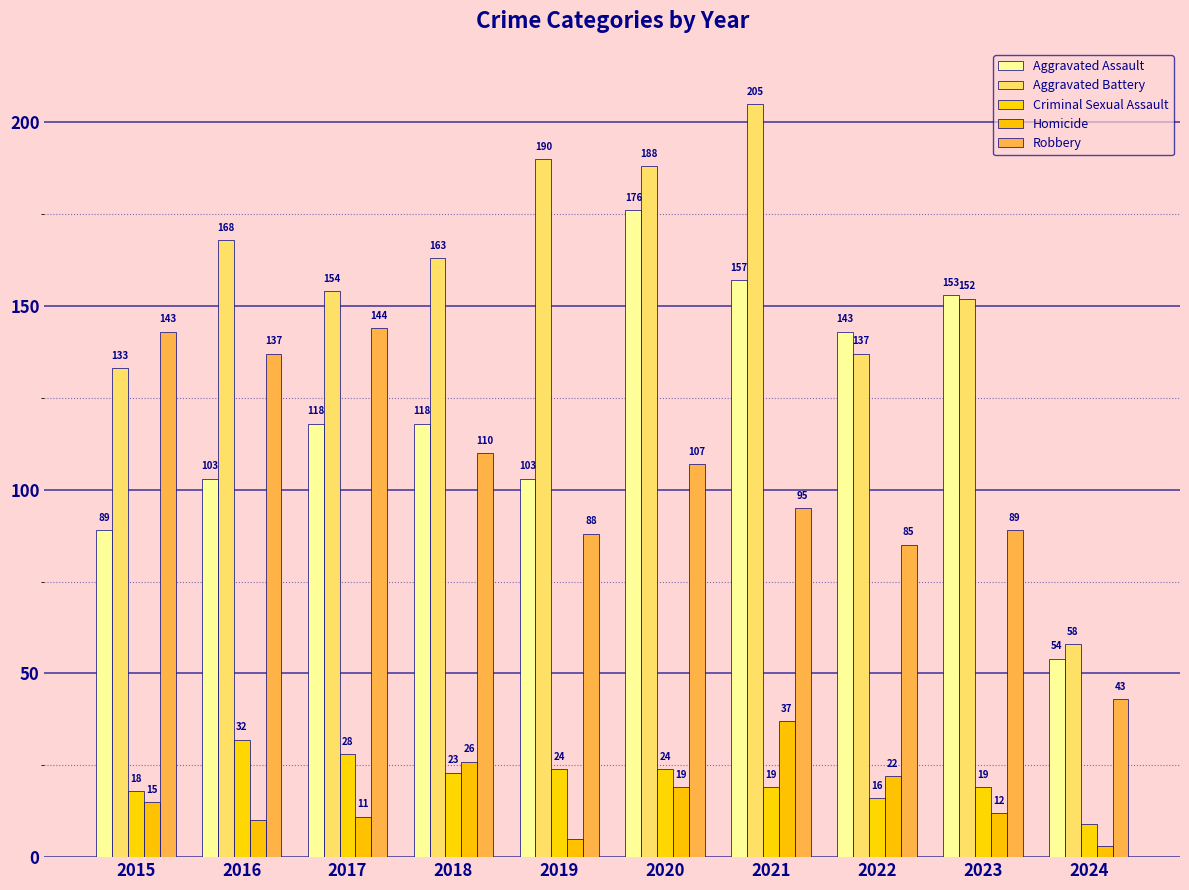

Does the chart contain stacked bars?

No